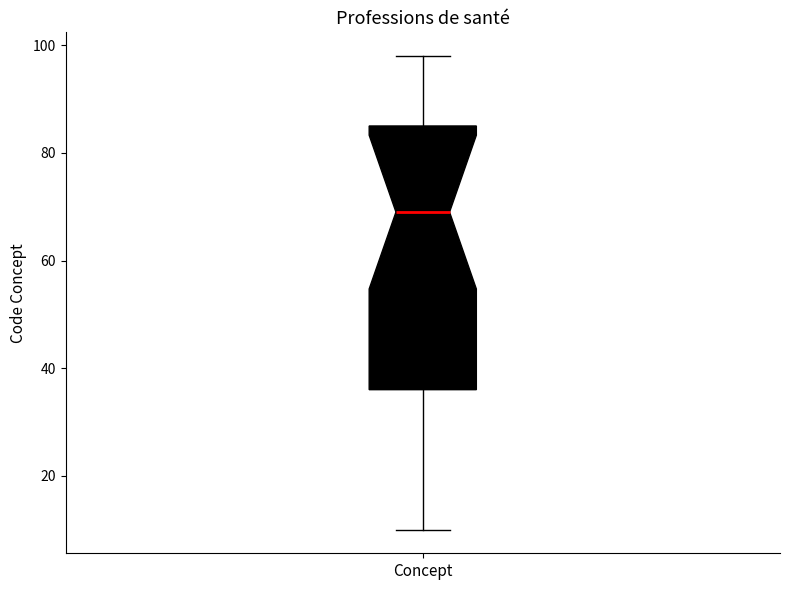

Where is the lower edge of the box for Concept on the y-axis? The values are not printed on the chart, so give them approximately, as read against the axis.

36